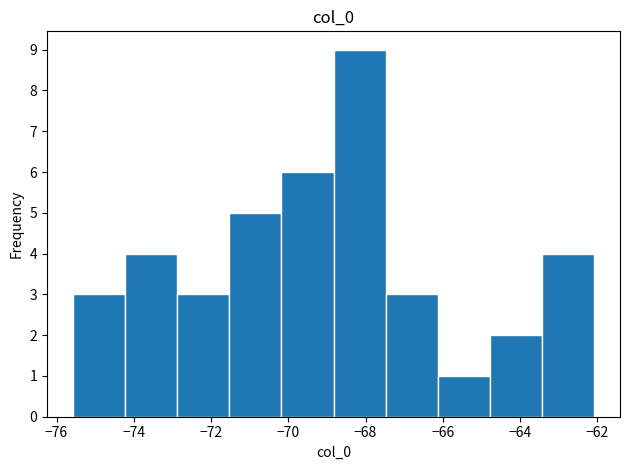

Reading left to right, transcribe this chart: for each bar, give the range it covers on the x-axis and its height. Neither the bar edges nor the heights are printed on the chart, so give them approximately, as read against the axes.

-75.6 to -74.2: 3
-74.2 to -72.8: 4
-72.8 to -71.6: 3
-71.6 to -70.2: 5
-70.2 to -68.8: 6
-68.8 to -67.4: 9
-67.4 to -66.2: 3
-66.2 to -64.8: 1
-64.8 to -63.4: 2
-63.4 to -62.0: 4